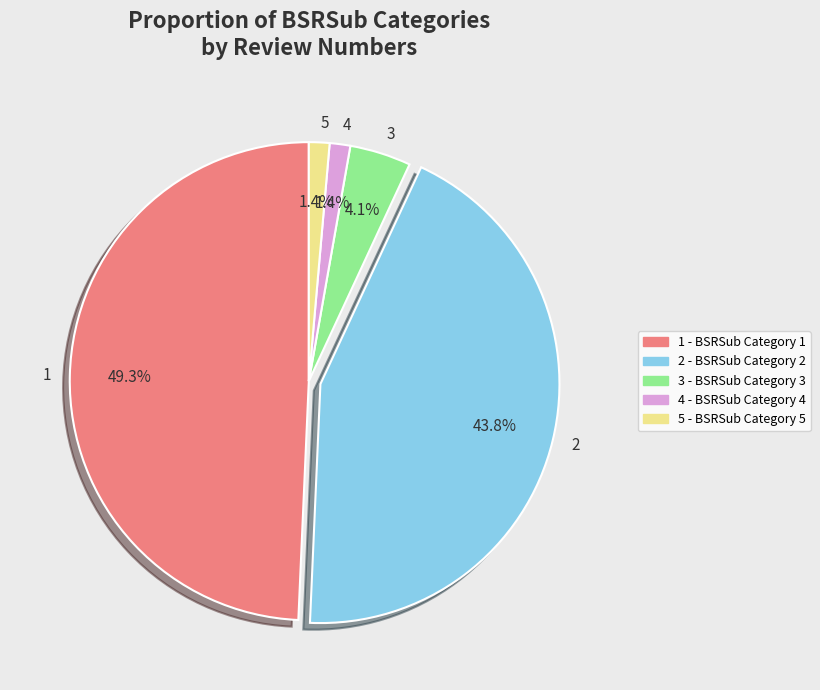

Count the number of slices in the pie.

5